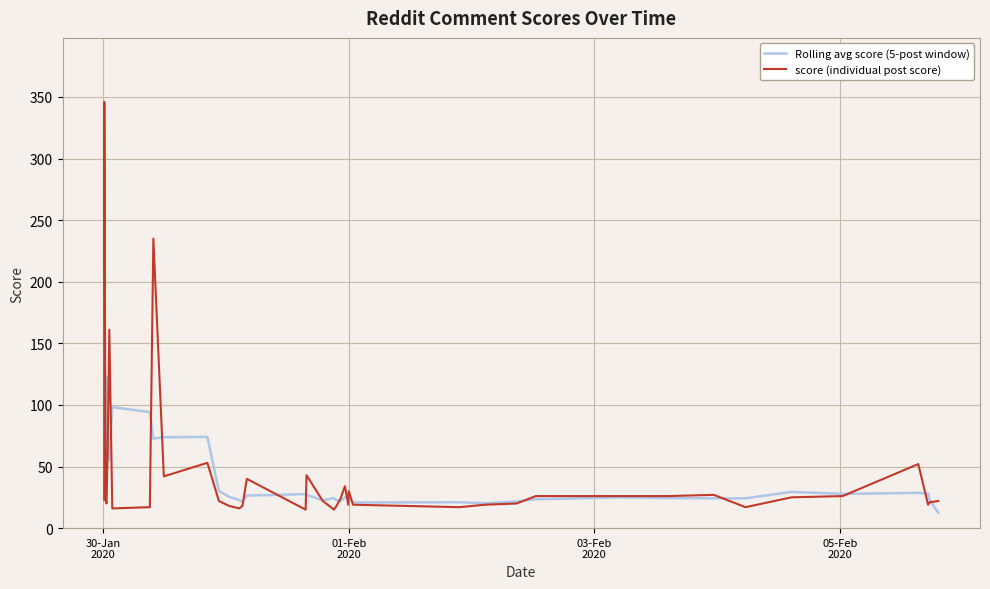

What is the minimum value shown in the chart?

12.4